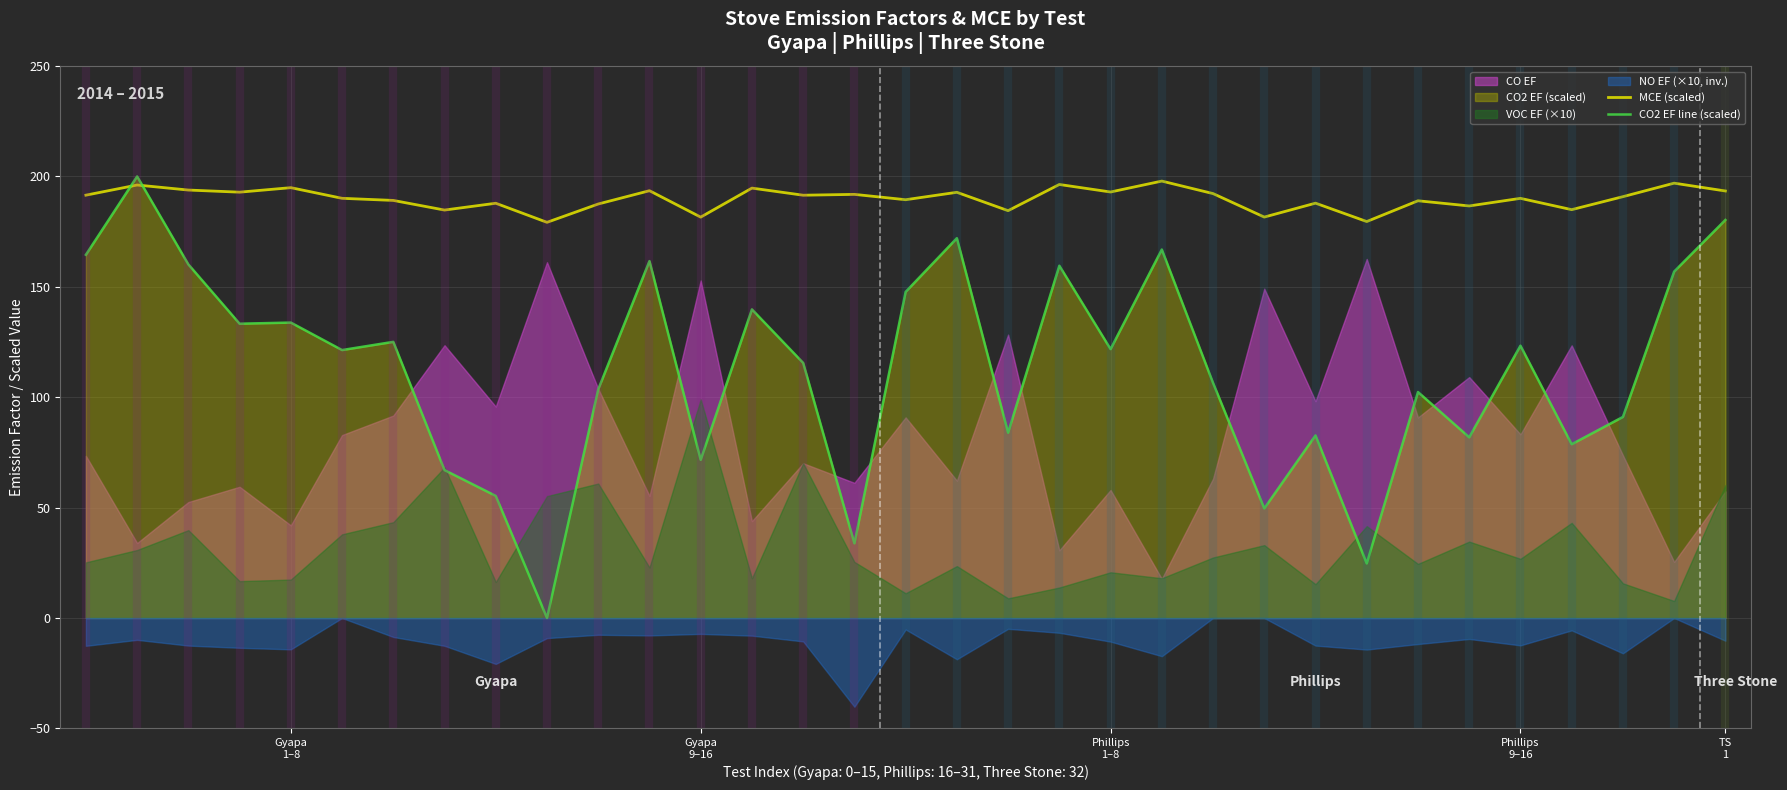

At how many categories does at least one series exceed 18?

33